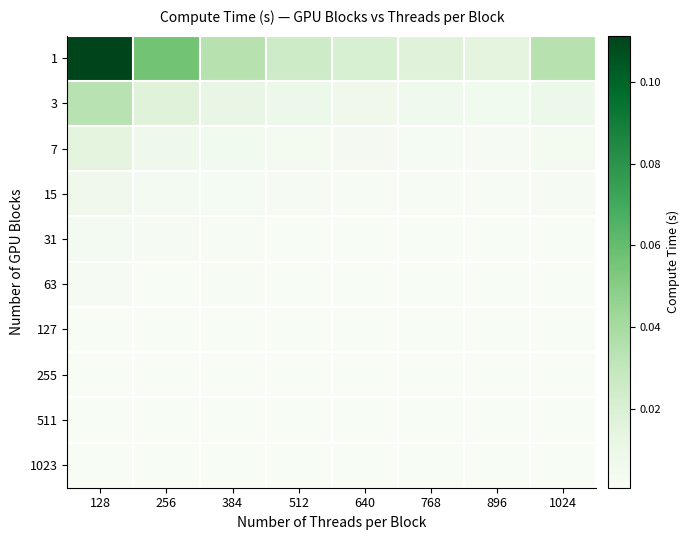

Reading right to left, extract all data points from this chart.

1: 1024=0.0	896=0.0	768=0.0	640=0.0	512=0.0	384=0.0	256=0.1	128=0.1
3: 1024=0.0	896=0.0	768=0.0	640=0.0	512=0.0	384=0.0	256=0.0	128=0.0
7: 1024=0.0	896=0.0	768=0.0	640=0.0	512=0.0	384=0.0	256=0.0	128=0.0
15: 1024=0.0	896=0.0	768=0.0	640=0.0	512=0.0	384=0.0	256=0.0	128=0.0
31: 1024=0.0	896=0.0	768=0.0	640=0.0	512=0.0	384=0.0	256=0.0	128=0.0
63: 1024=0.0	896=0.0	768=0.0	640=0.0	512=0.0	384=0.0	256=0.0	128=0.0
127: 1024=0.0	896=0.0	768=0.0	640=0.0	512=0.0	384=0.0	256=0.0	128=0.0
255: 1024=0.0	896=0.0	768=0.0	640=0.0	512=0.0	384=0.0	256=0.0	128=0.0
511: 1024=0.0	896=0.0	768=0.0	640=0.0	512=0.0	384=0.0	256=0.0	128=0.0
1023: 1024=0.0	896=0.0	768=0.0	640=0.0	512=0.0	384=0.0	256=0.0	128=0.0